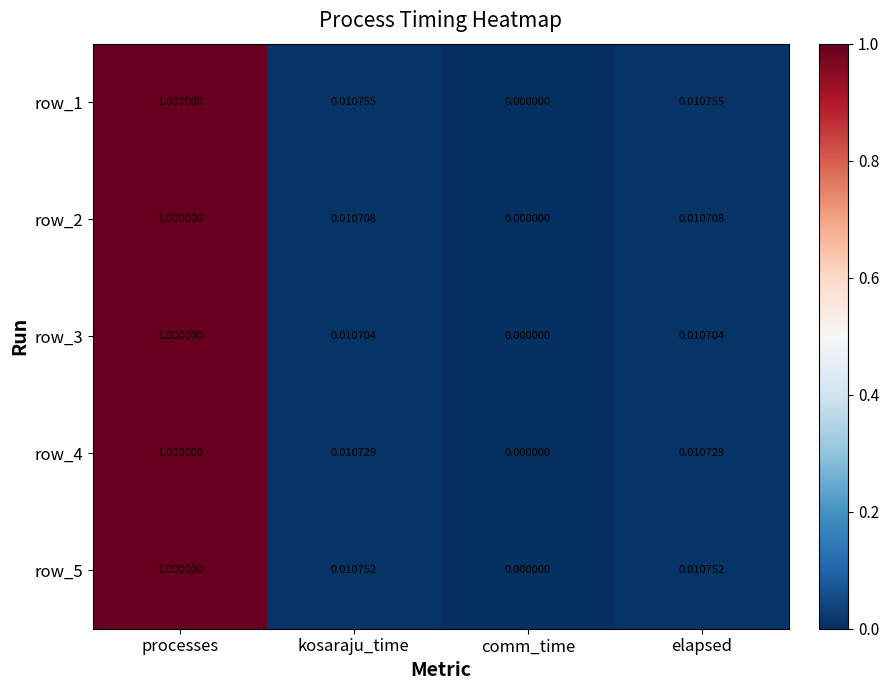

At which label is row_5 closest to 0?

comm_time